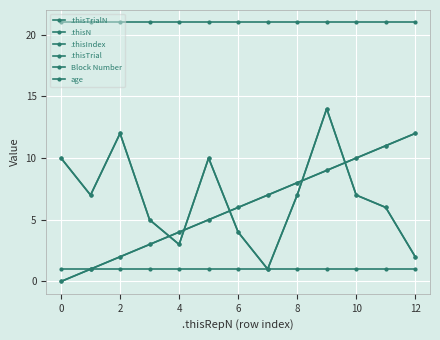

Is this an area chart (filled region under the line)?

No